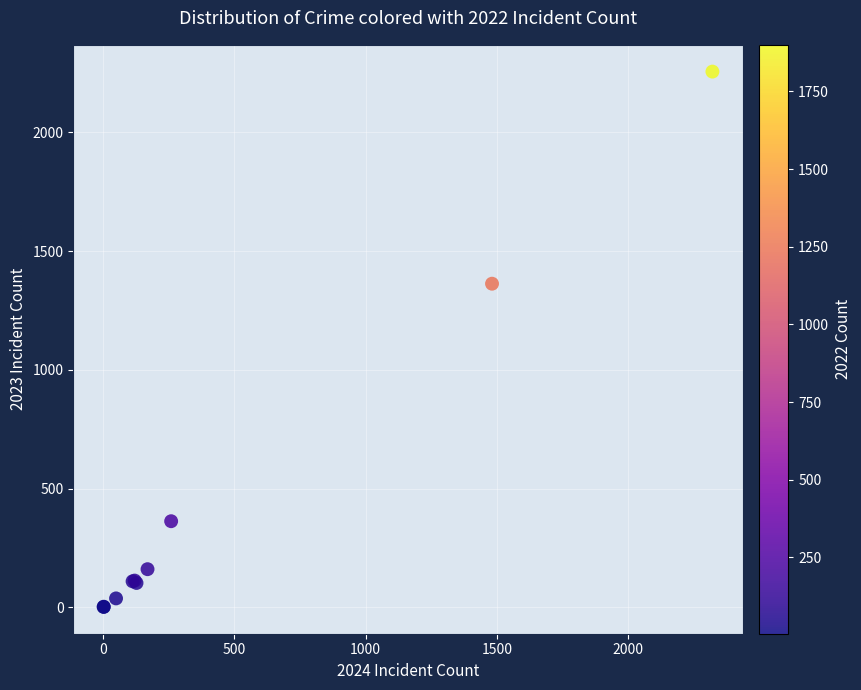

What Y value in the scatter plot is closest to 1129?

1363